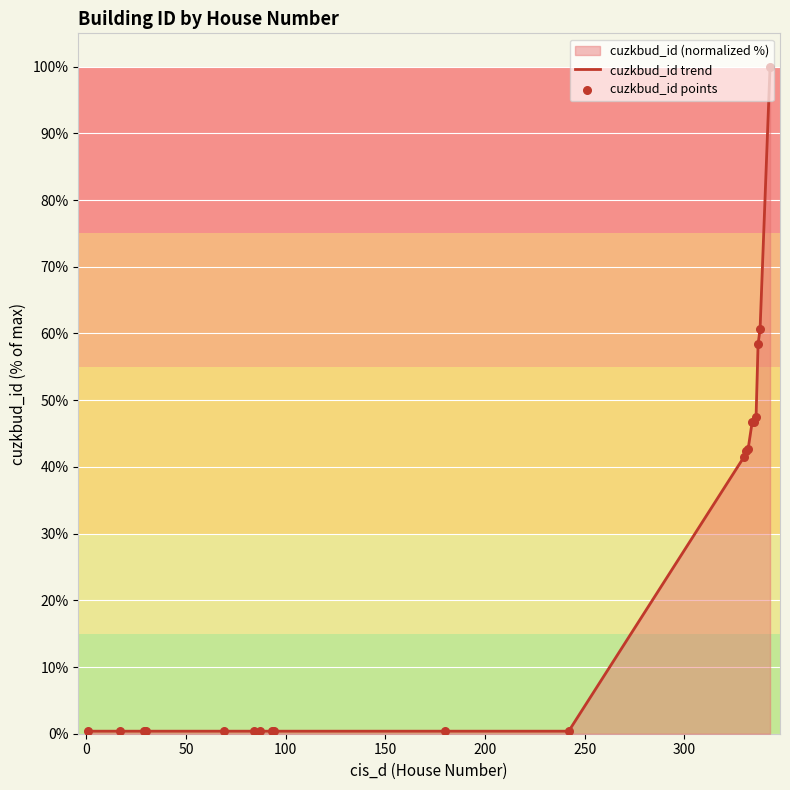

At how many categories does at least one series exceed 21?

9